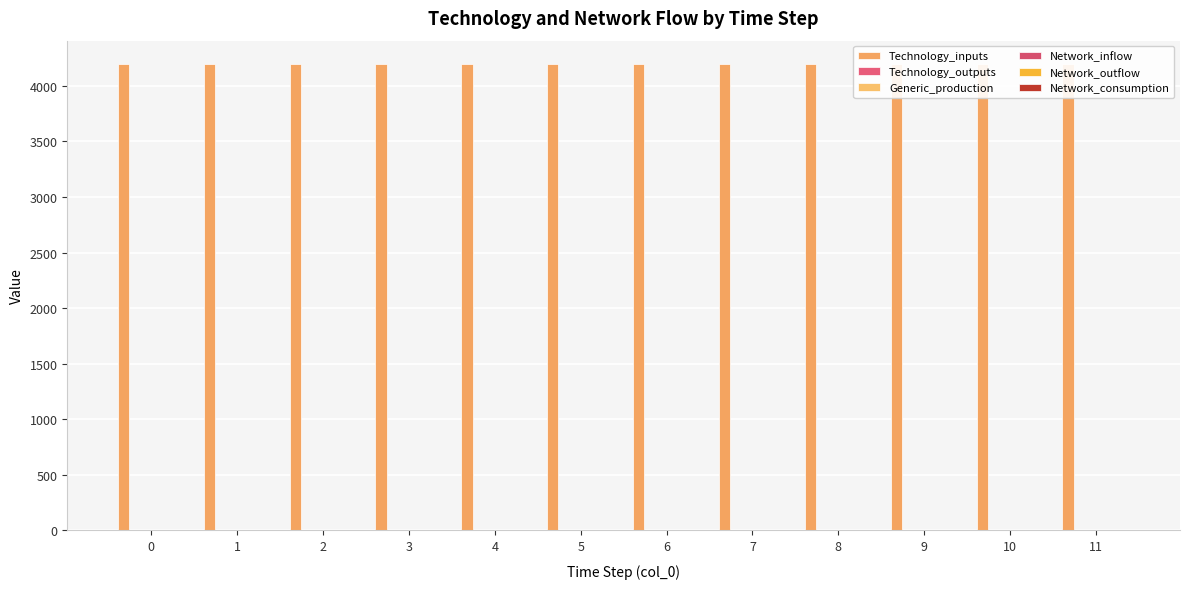

Which series has the largest range (max minus min)?

Technology_inputs